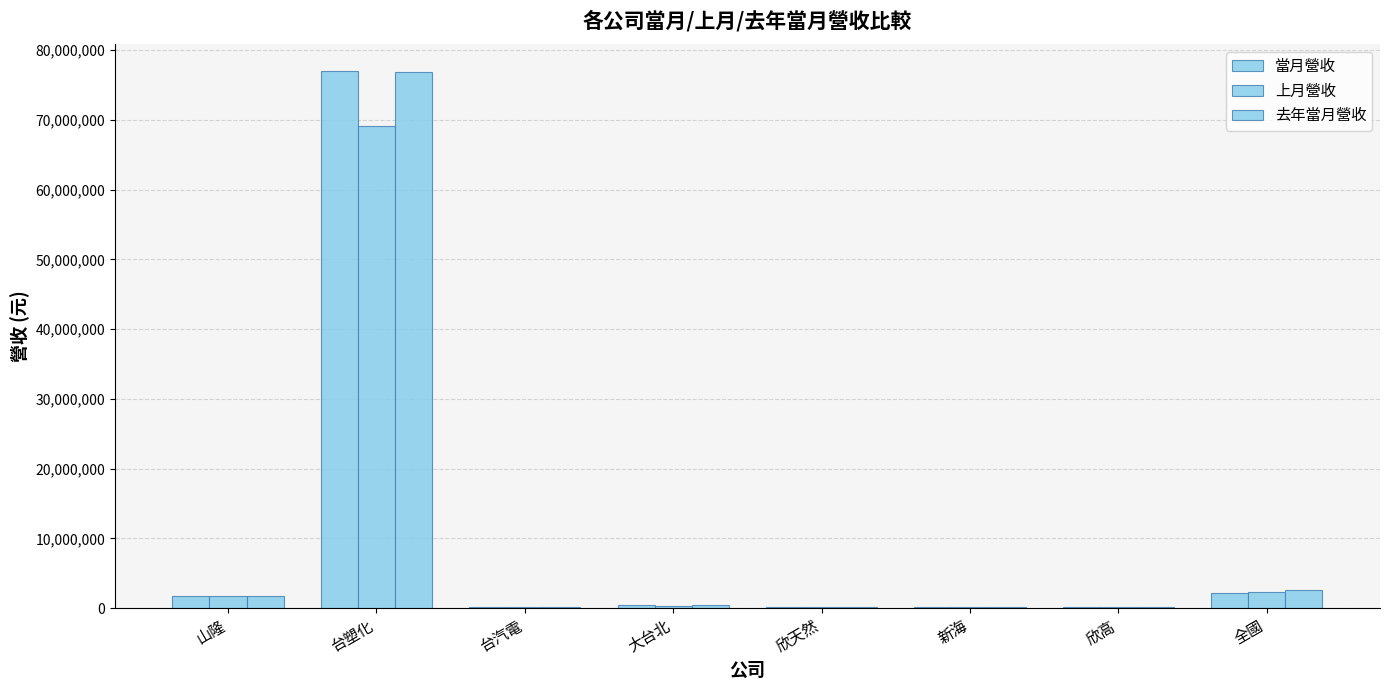

Count the number of categories in the chart.

8